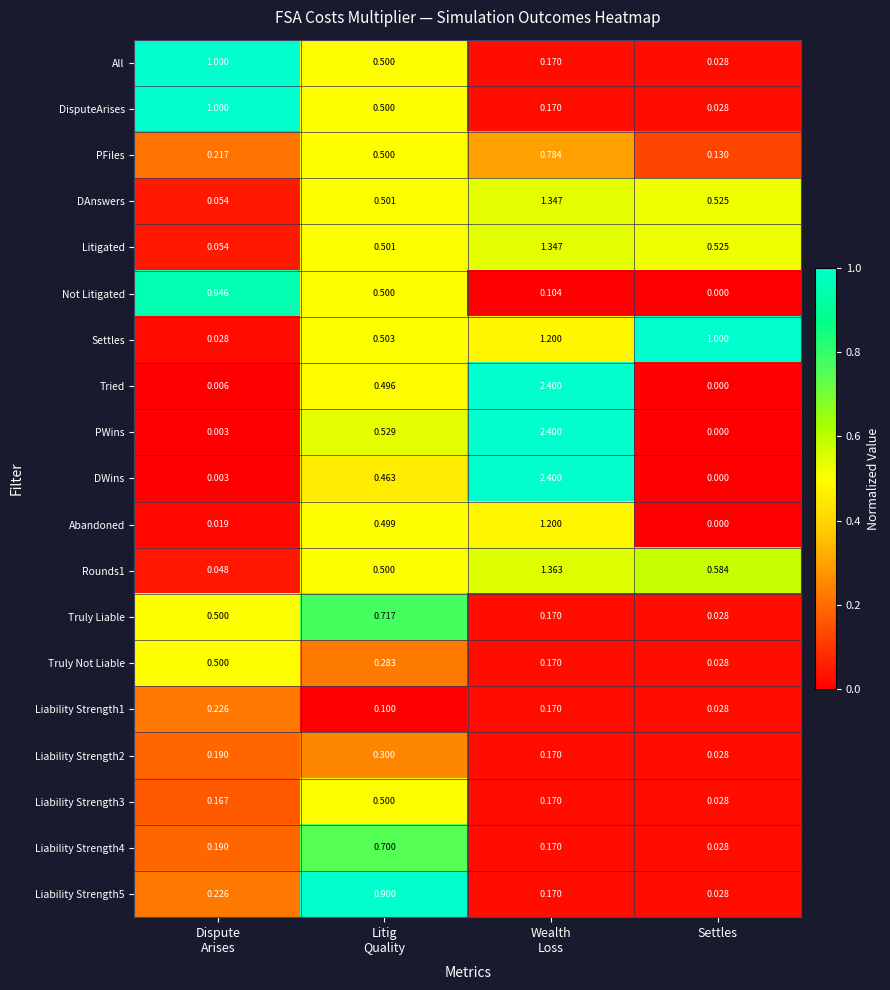

What is the total value across all series at Wealth
Loss?

16.1